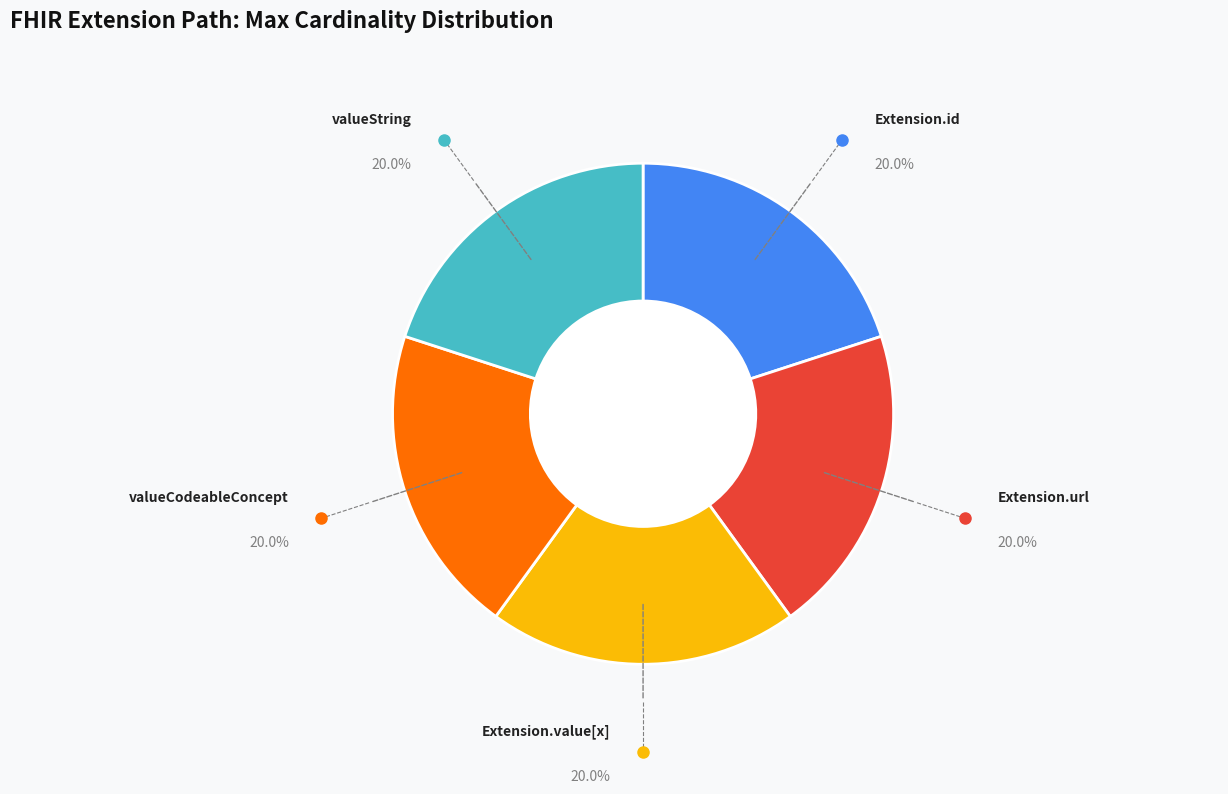

Is there any slice that represents more than half of the pie?

No